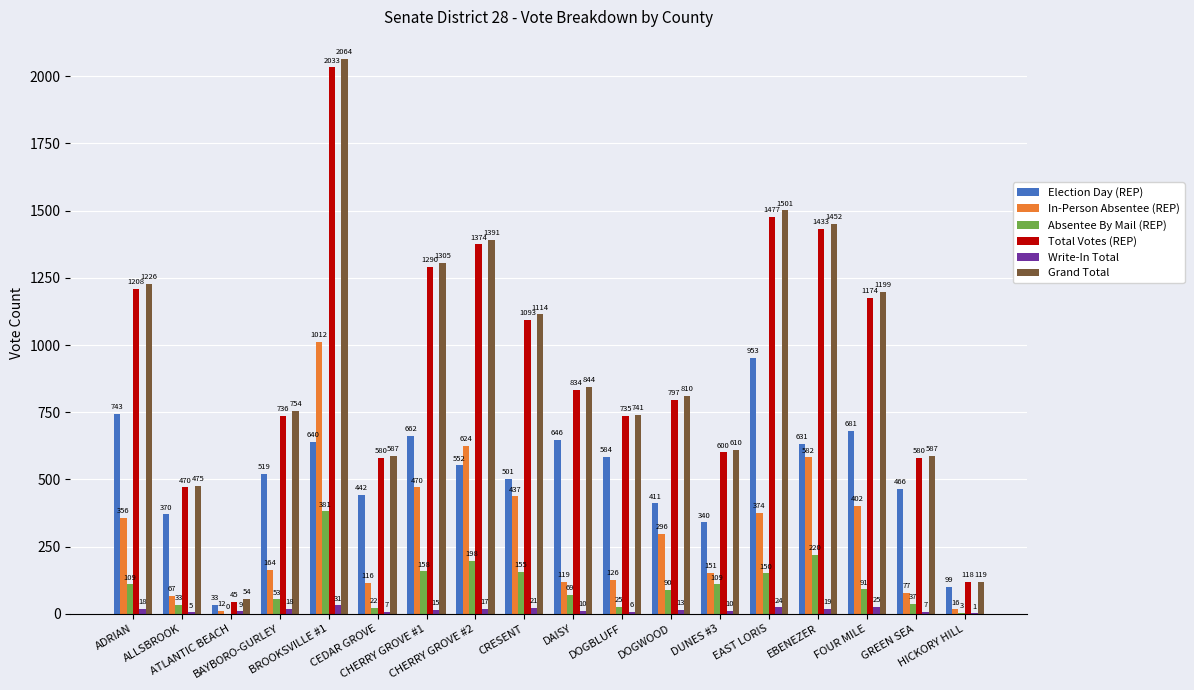

Reading left to right, list all the values displayed in this chart.

Election Day (REP): 743	370	33	519	640	442	662	552	501	646	584	411	340	953	631	681	466	99
In-Person Absentee (REP): 356	67	12	164	1012	116	470	624	437	119	126	296	151	374	582	402	77	16
Absentee By Mail (REP): 109	33	0	53	381	22	158	198	155	69	25	90	109	150	220	91	37	3
Total Votes (REP): 1208	470	45	736	2033	580	1290	1374	1093	834	735	797	600	1477	1433	1174	580	118
Write-In Total: 18	5	9	18	31	7	15	17	21	10	6	13	10	24	19	25	7	1
Grand Total: 1226	475	54	754	2064	587	1305	1391	1114	844	741	810	610	1501	1452	1199	587	119